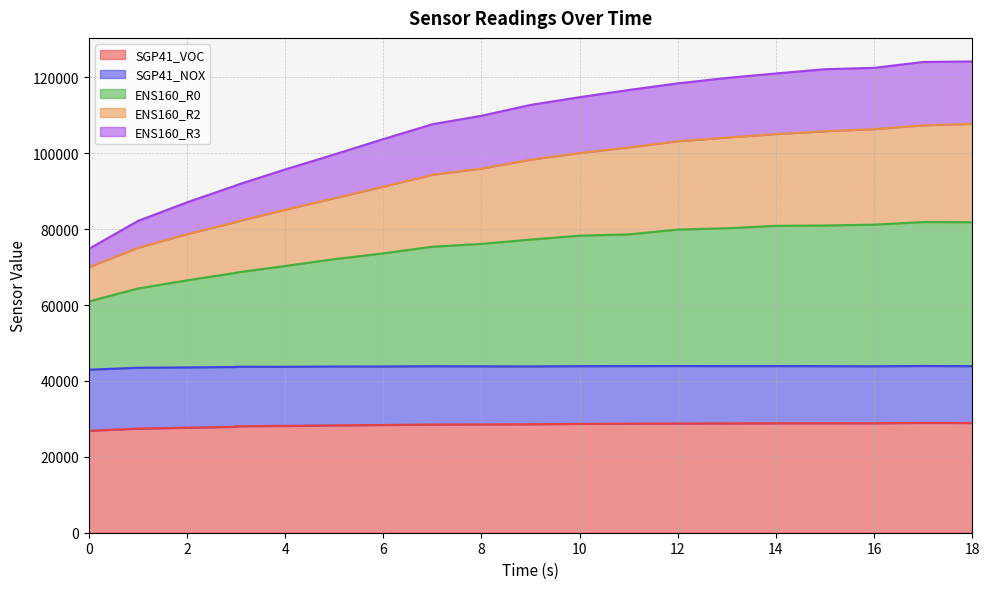

Which has a higher value, 2 or 9?

9